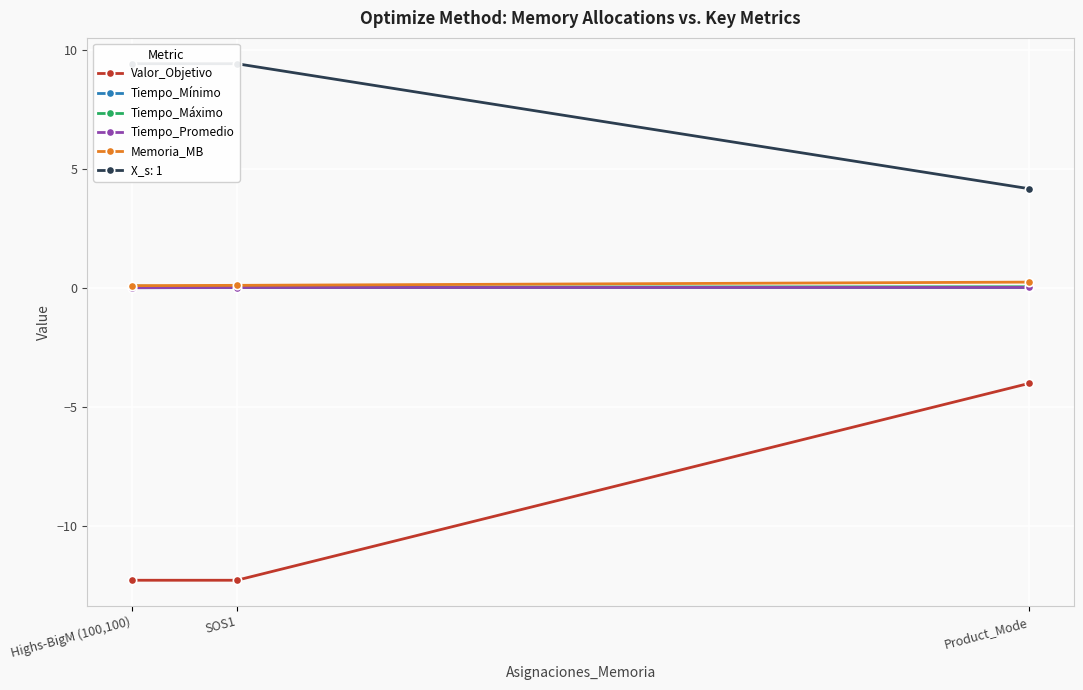

What are all the series names shown in the legend?

Valor_Objetivo, Tiempo_Mínimo, Tiempo_Máximo, Tiempo_Promedio, Memoria_MB